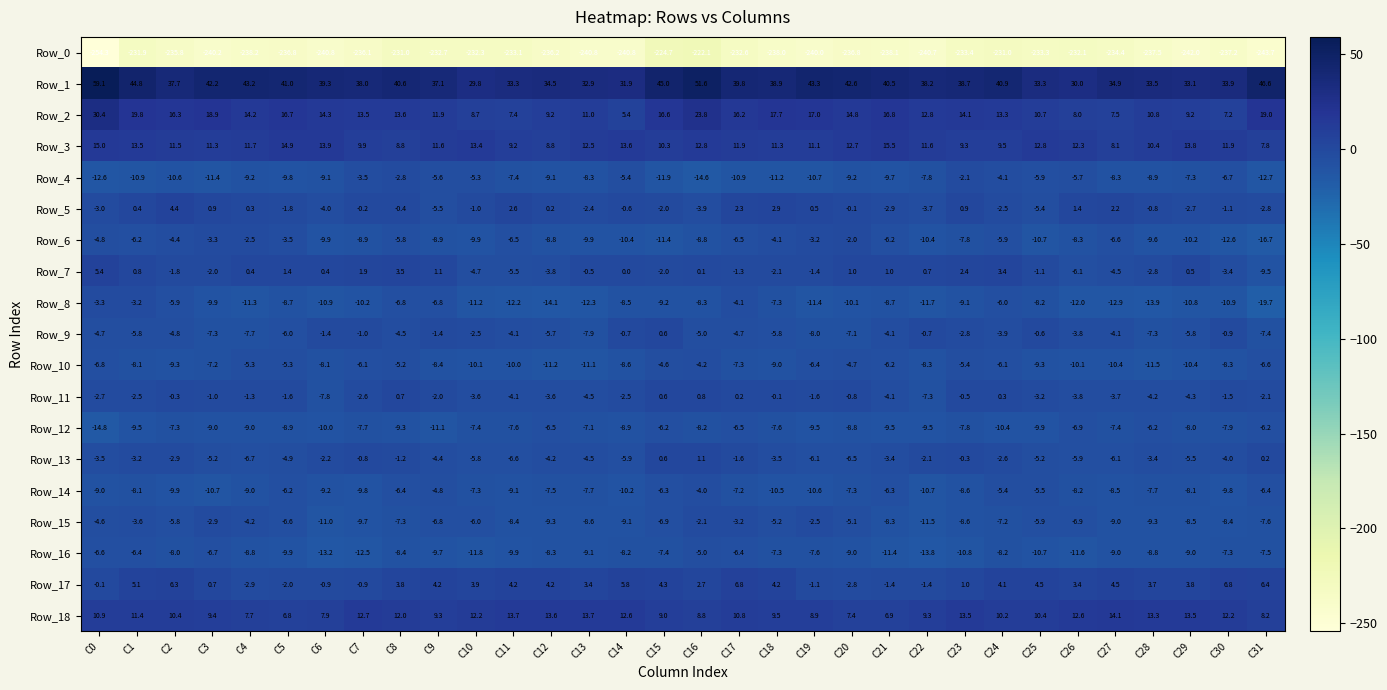

Which series changed the most between C4 and C27?

Row_1